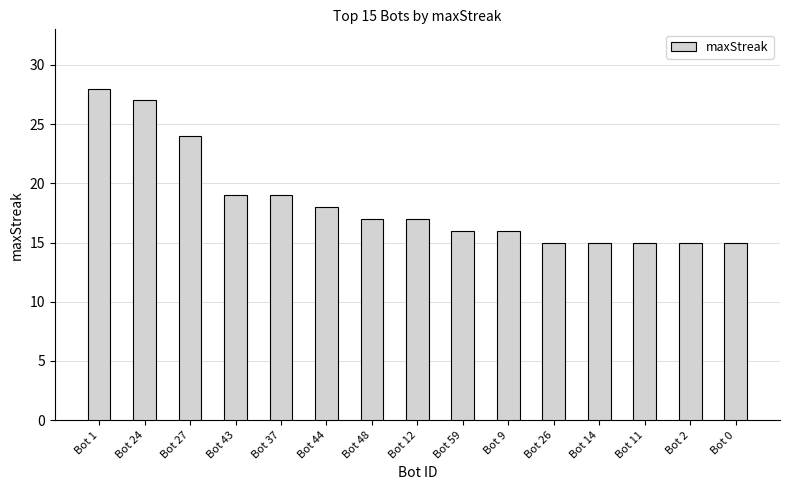

Which has a higher value, Bot 0 or Bot 48?

Bot 48